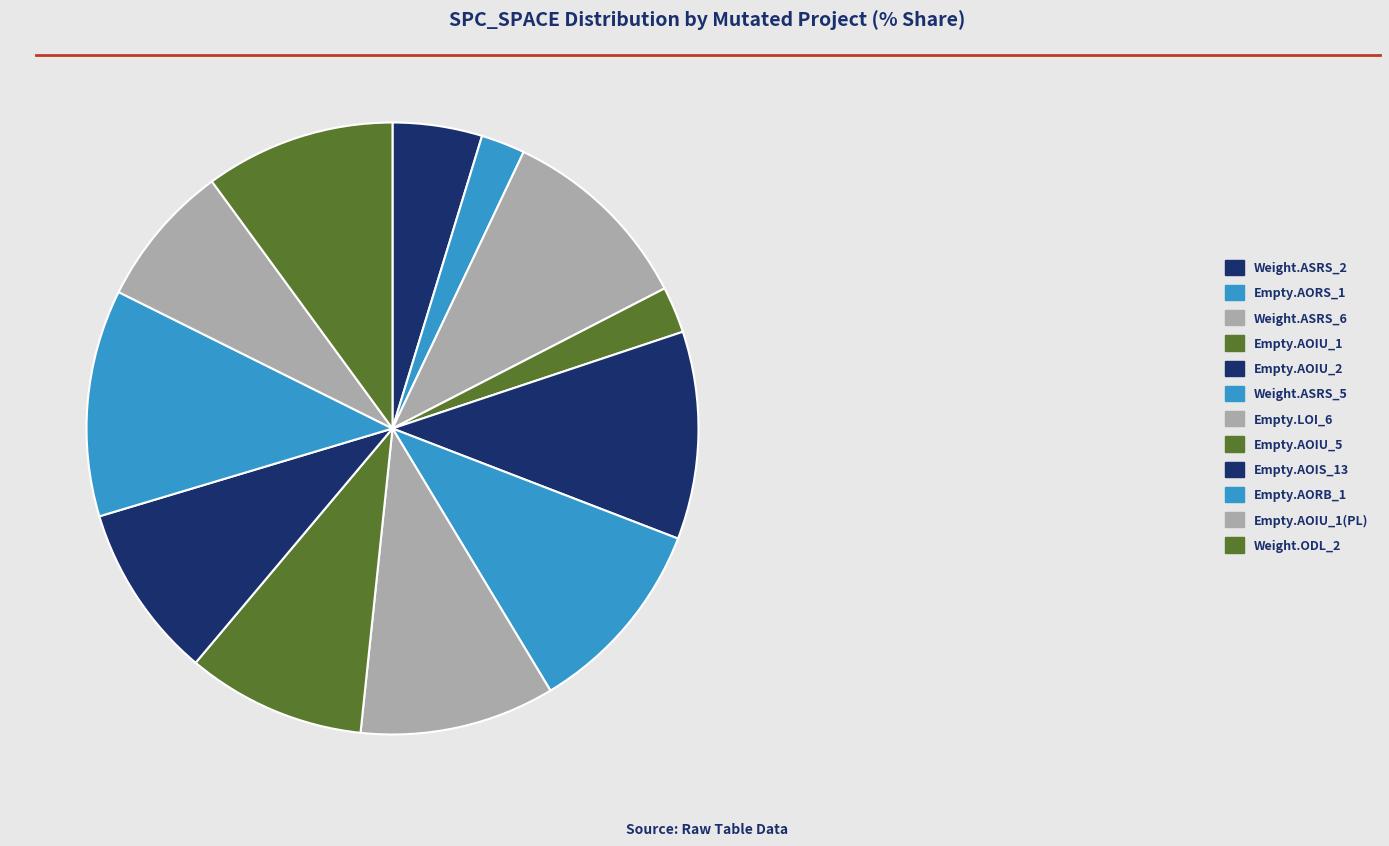

Count the number of slices in the pie.

12